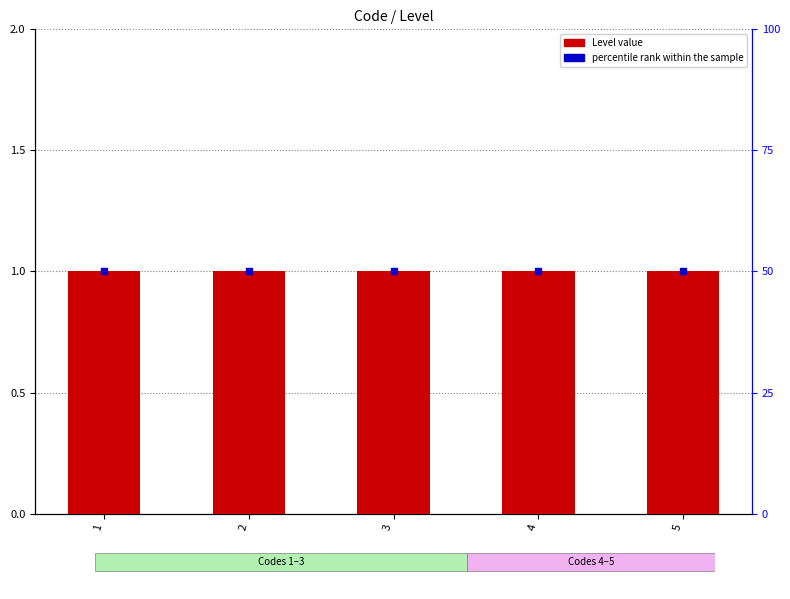

At which category is the sum across all series the highest?

1